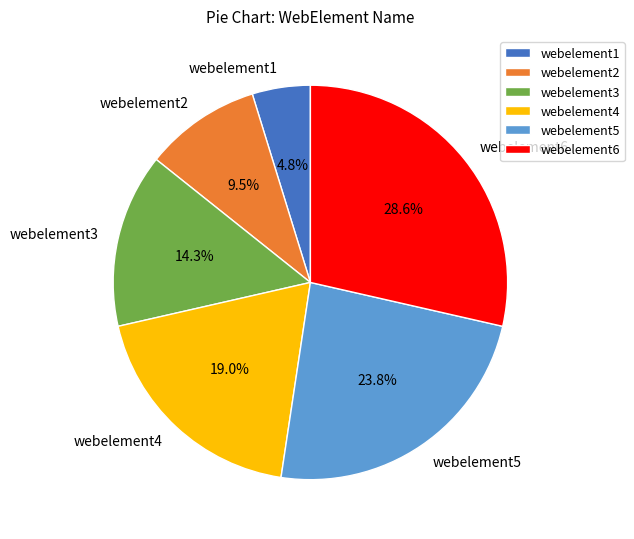

Combined, do webelement2 and webelement6 account for over 50%?

No